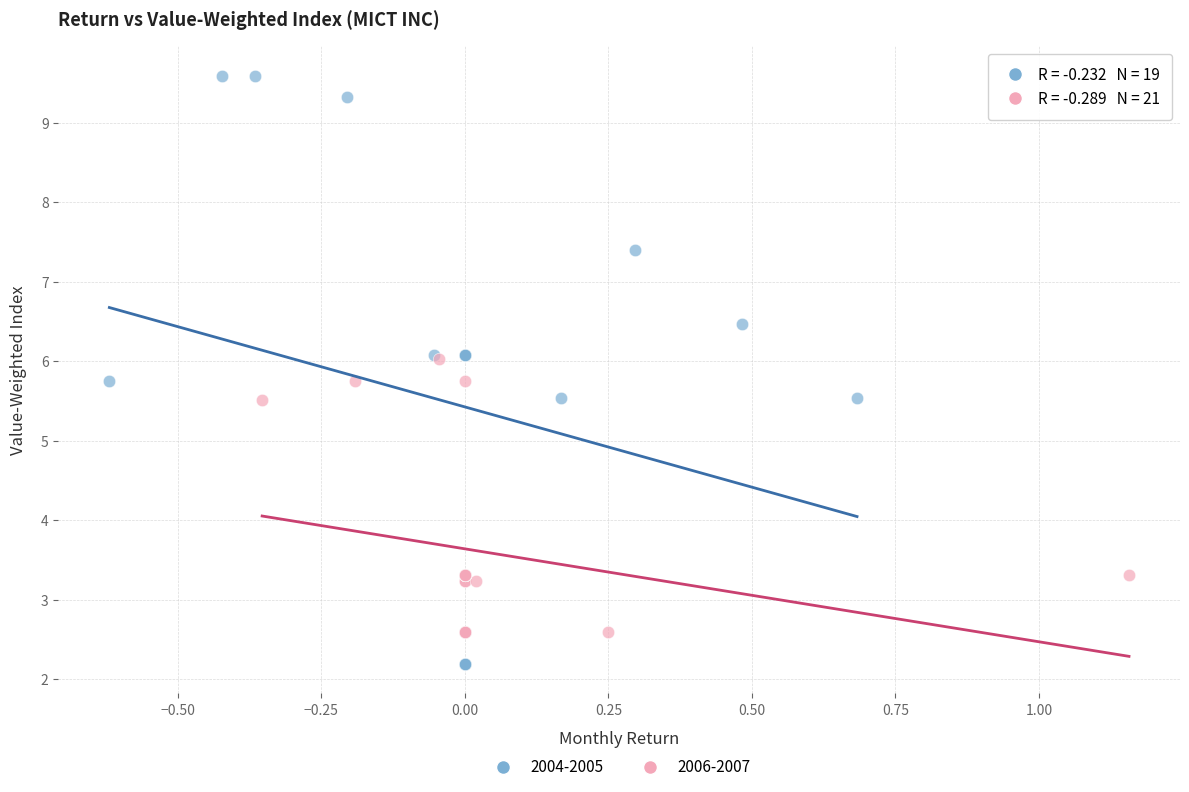

Which series reaches the minimum Y coordinate?

2004-2005